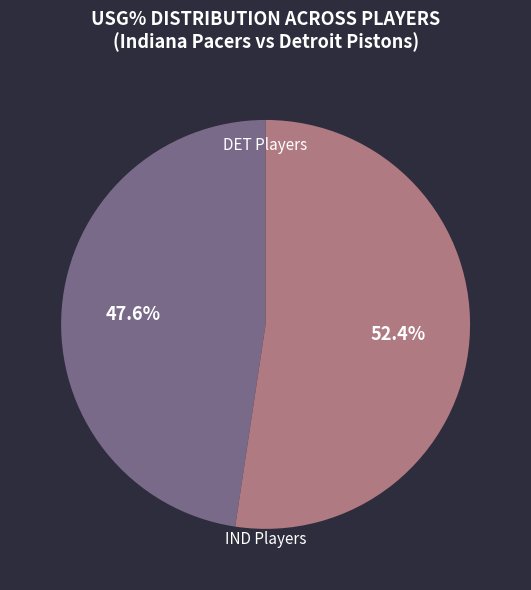

Is there a majority slice in this chart?

Yes